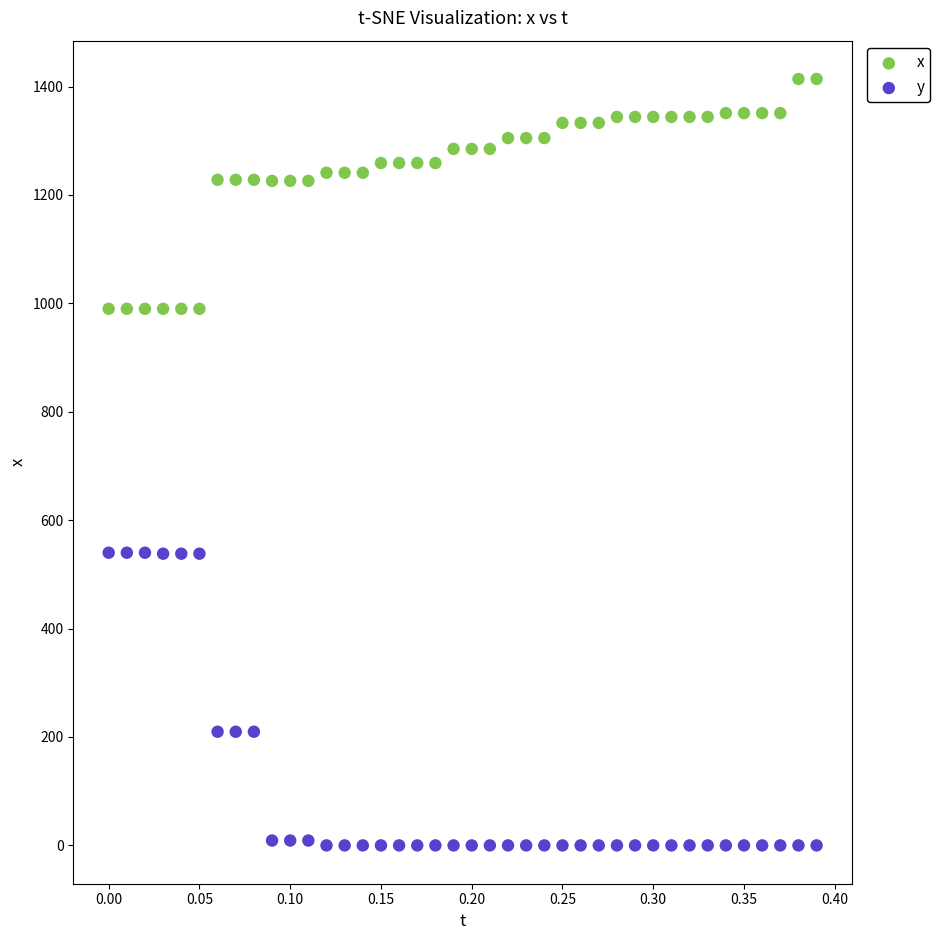

Which series reaches the minimum Y coordinate?

y